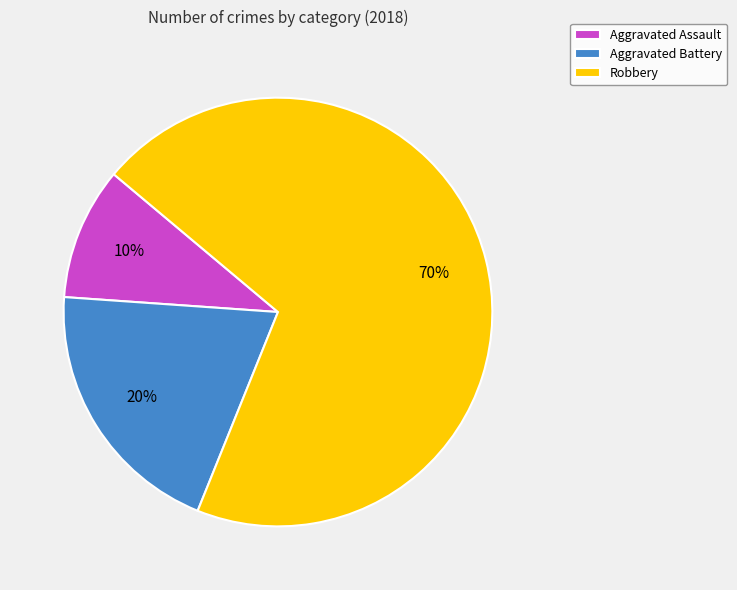

What is the smallest slice in the pie chart?

Aggravated Assault